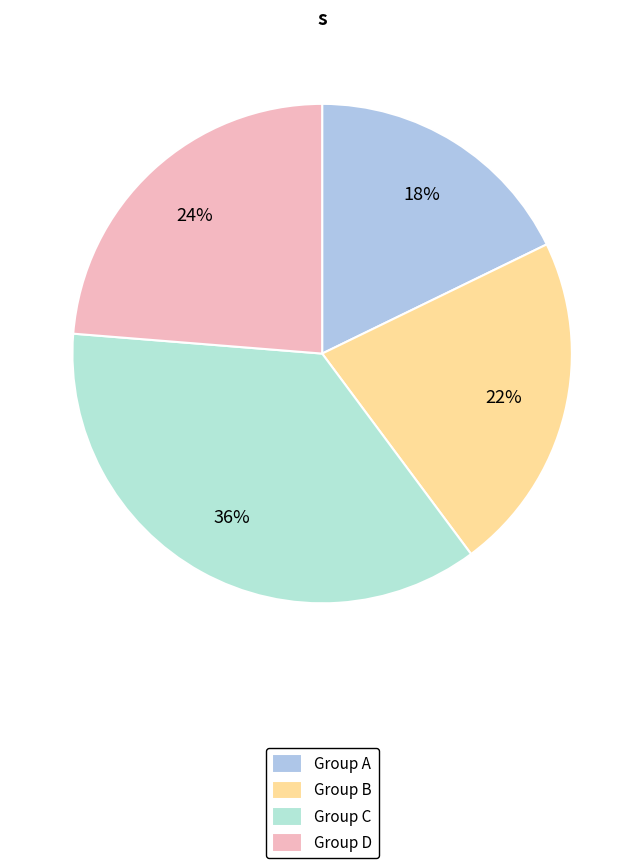

To the nearest percent, what is the average slice percentage?

25%